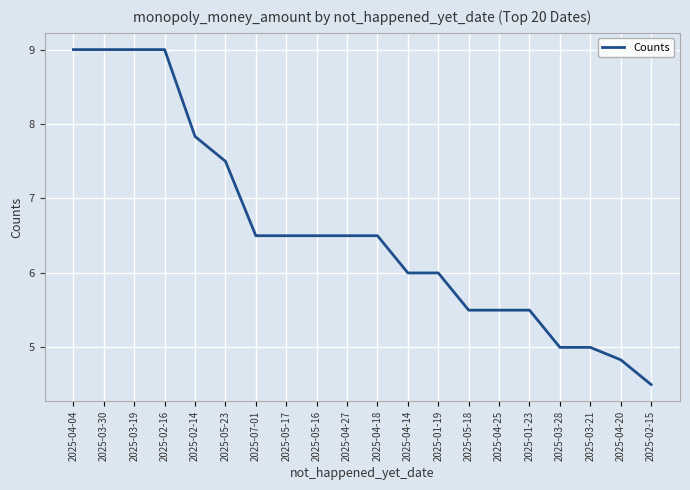

What is the difference between the maximum and second lowest values?

4.2